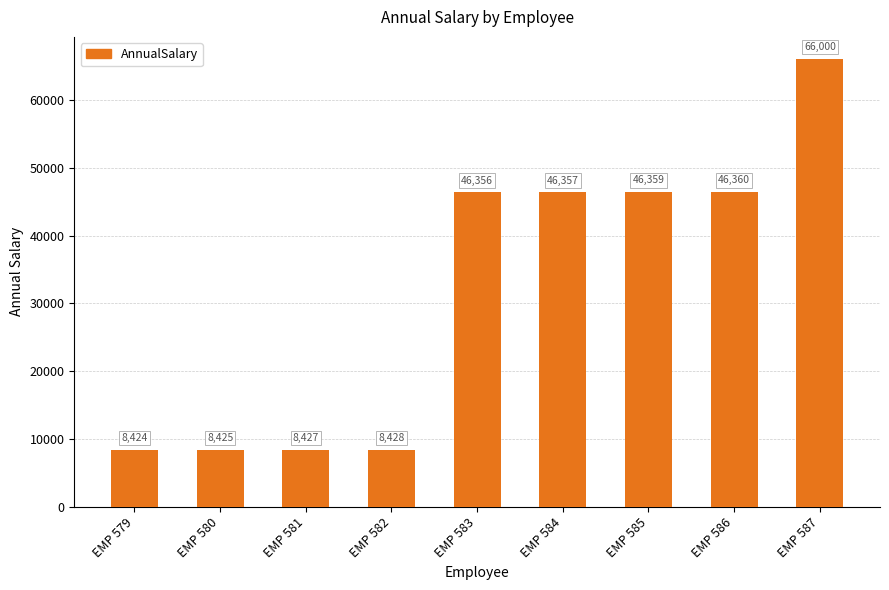

Does the chart contain any negative values?

No